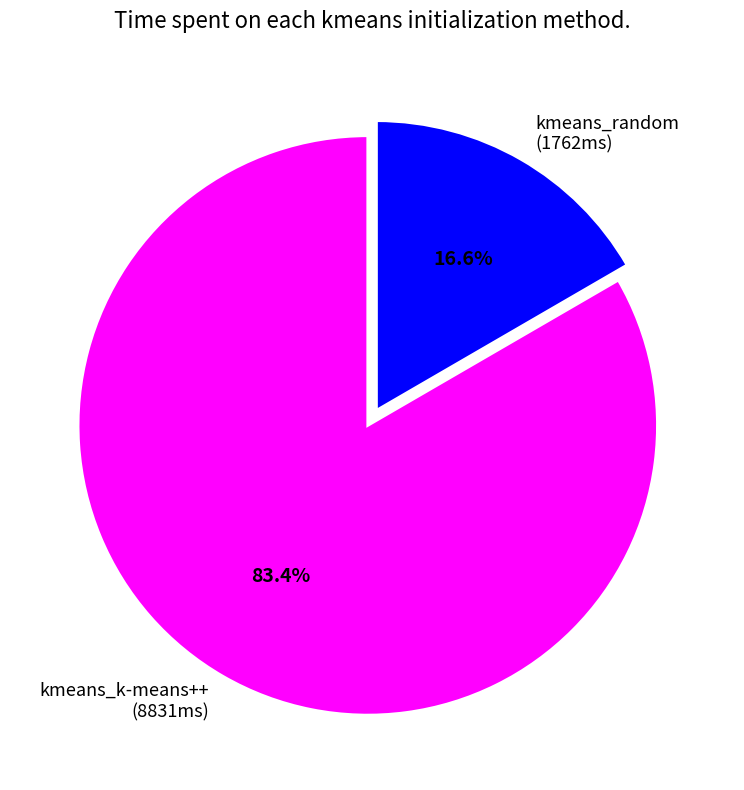

Count the number of slices in the pie.

2